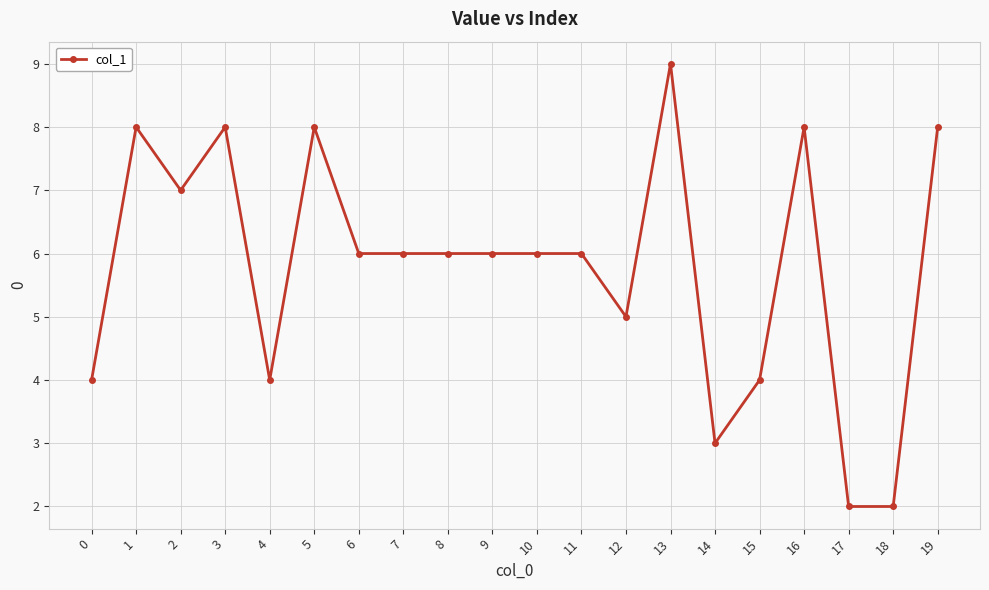

Is it true that the value at 2 is 7?

True